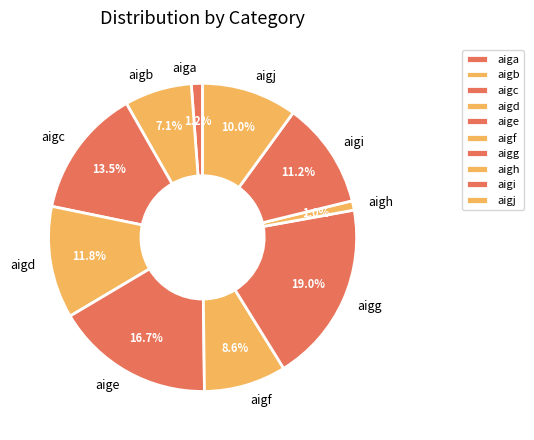

The aigb slice represents 13% of the pie. True or false?

False